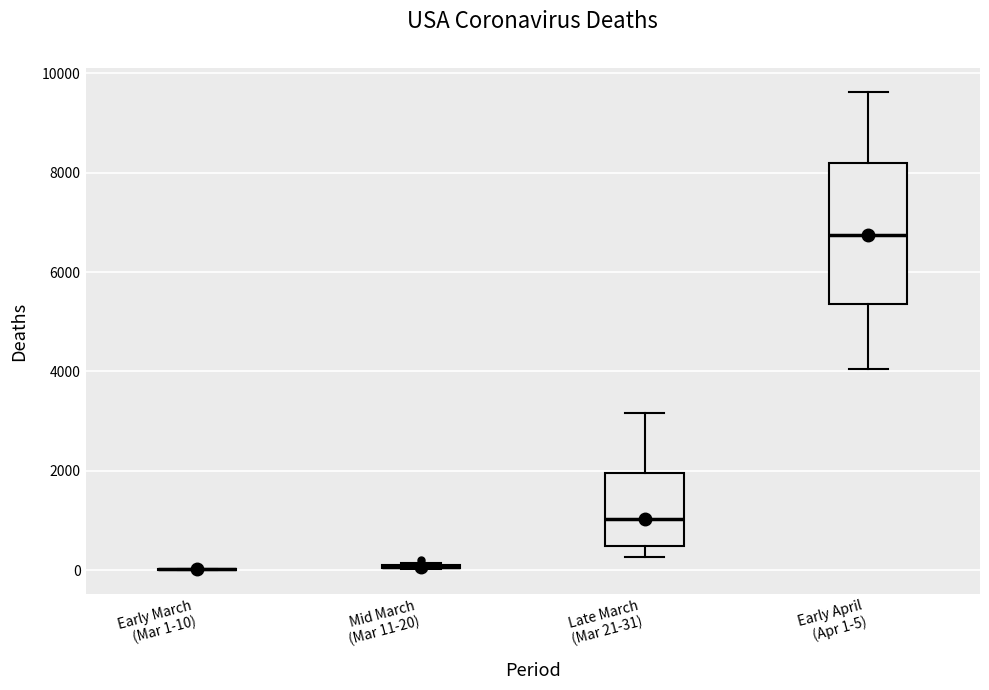

Reading left to right, read every box against the y-axis: the position of its median line, the range the box covers, and the ends of its whiskers. The values are not printed on the chart, so give them approximately, as read against the axis.

Early March (Mar 1-10): box collapsed to a line at 0, whiskers 0 to 0
Mid March (Mar 11-20): box collapsed to a line at 0, whiskers 0 to 200
Late March (Mar 21-31): median 1000, box 400 to 2000, whiskers 200 to 3200
Early April (Apr 1-5): median 6800, box 5400 to 8200, whiskers 4000 to 9600